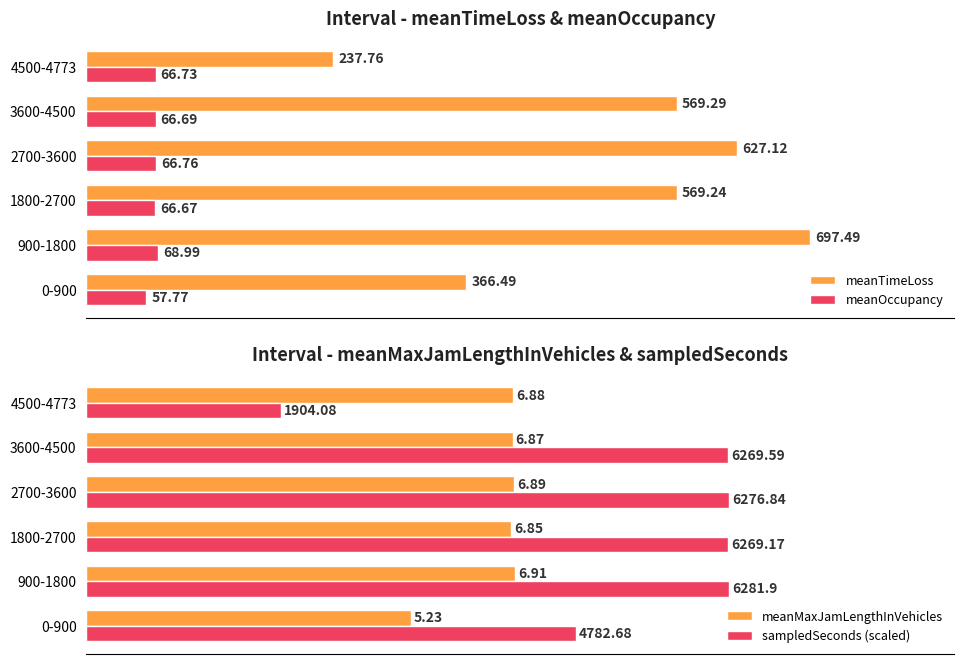

What is the sum of all sampledSeconds (scaled) values?

52.4